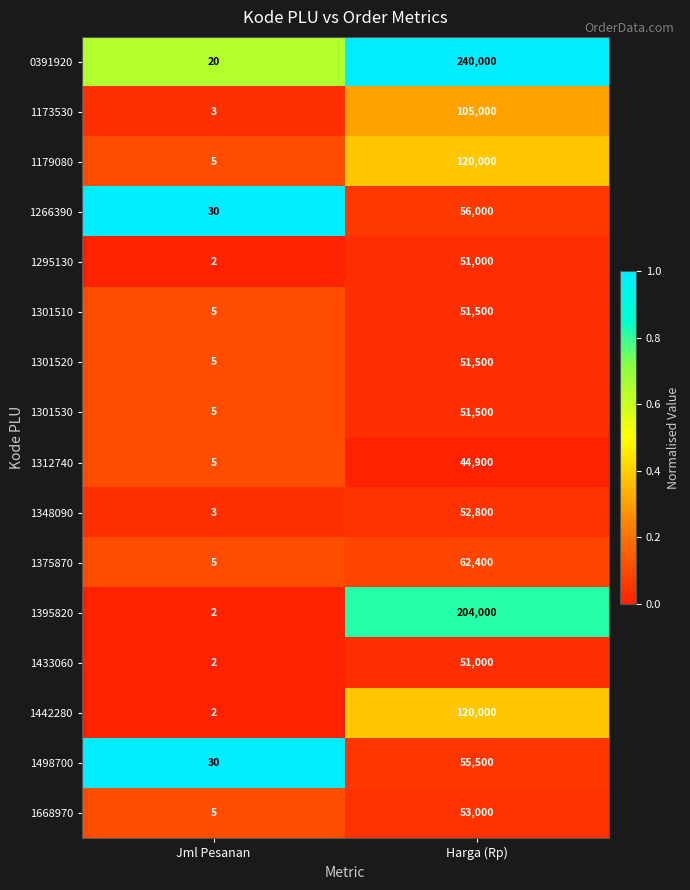

The value of 1266390 at Harga (Rp) is 88688. True or false?

False